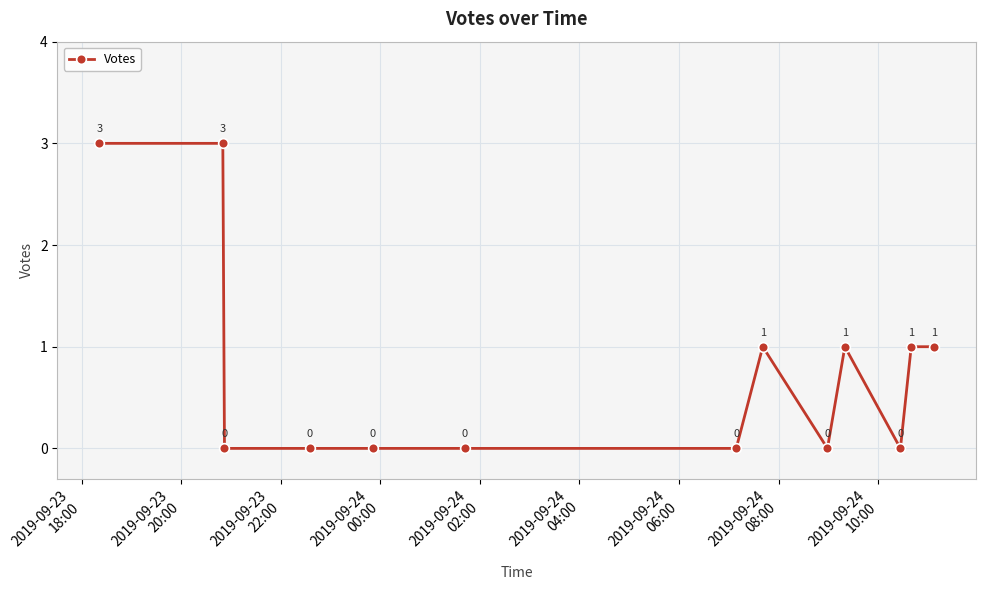

How many positive values are there?

6